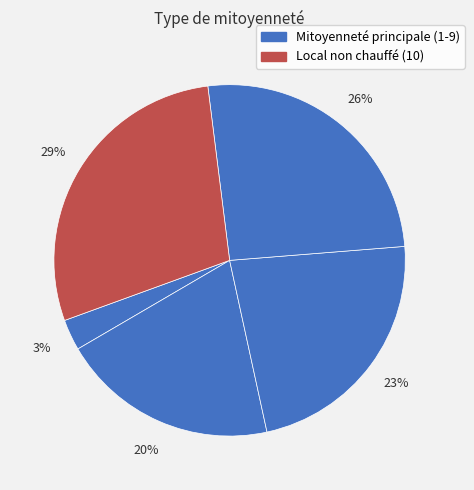

To the nearest percent, what is the average slice percentage?

20%